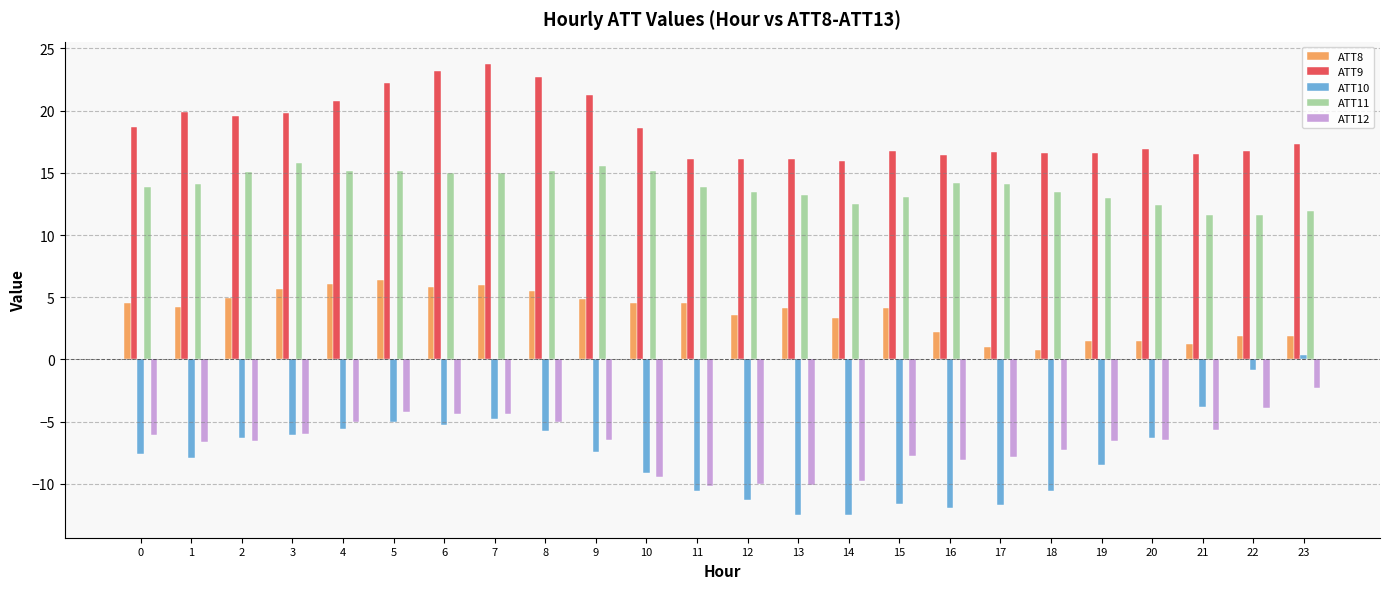

Which series changed the most between 4 and 12?

ATT10